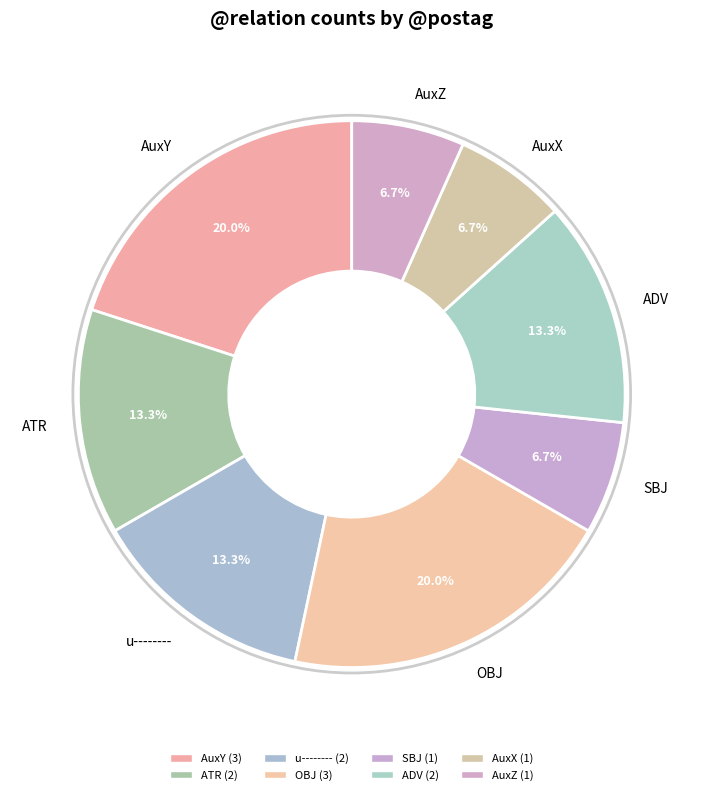

Does SBJ represent more than half of the total?

No